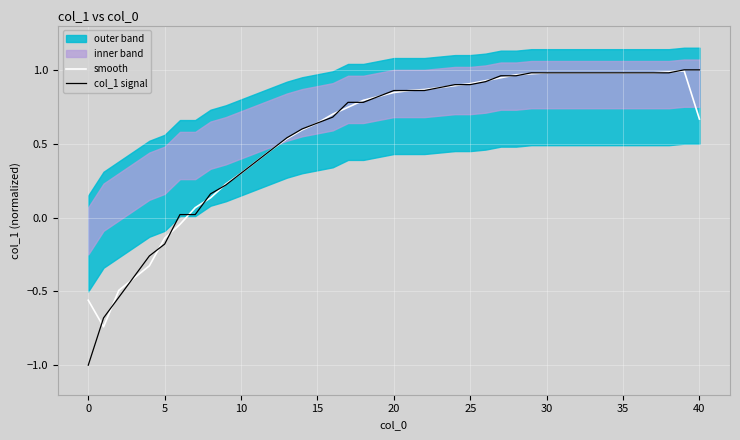

The value of col_1 signal at 10 is 0.3. True or false?

True